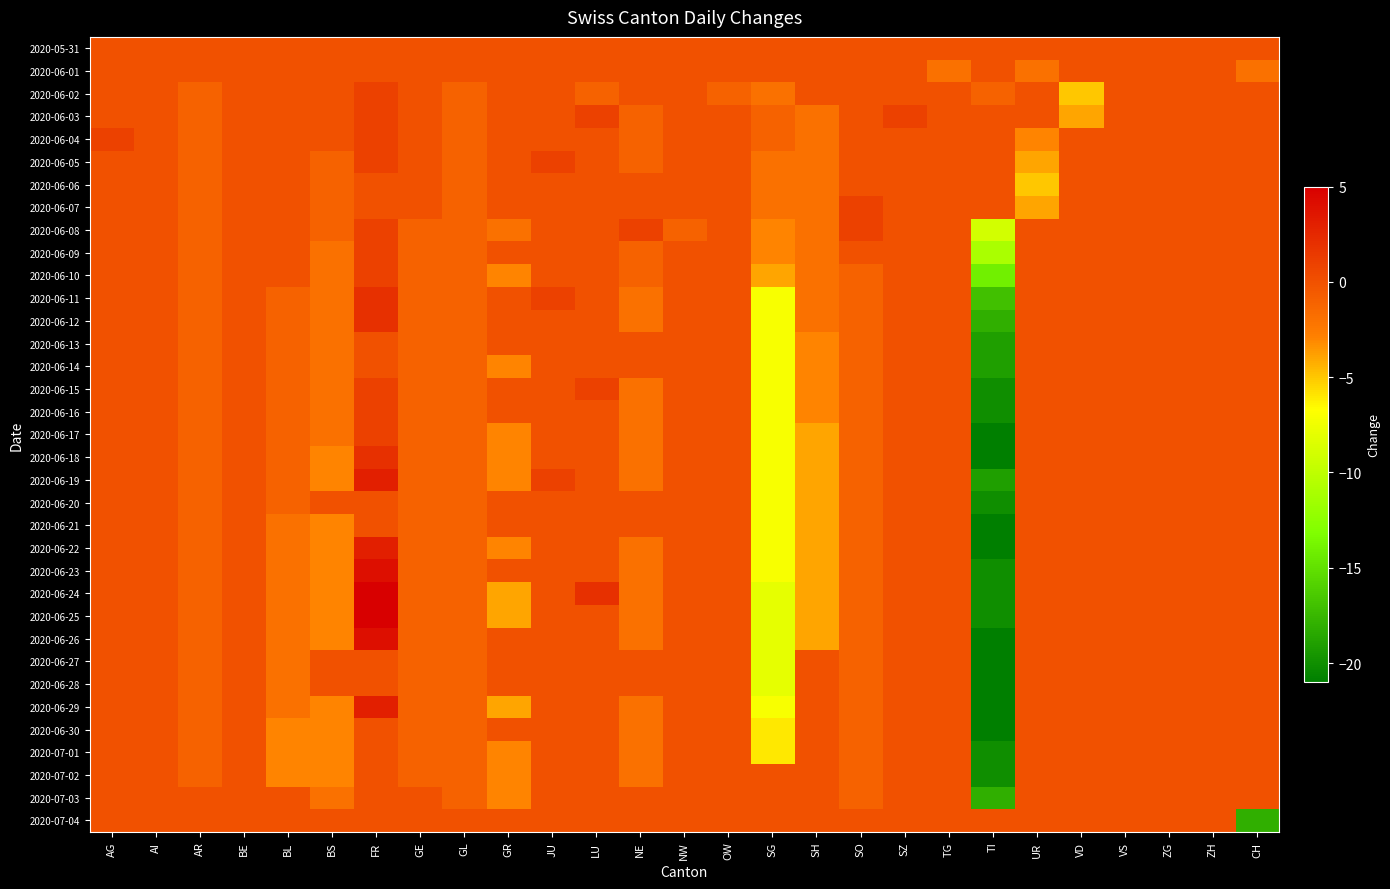

At how many categories does at least one series exceed 0?

7